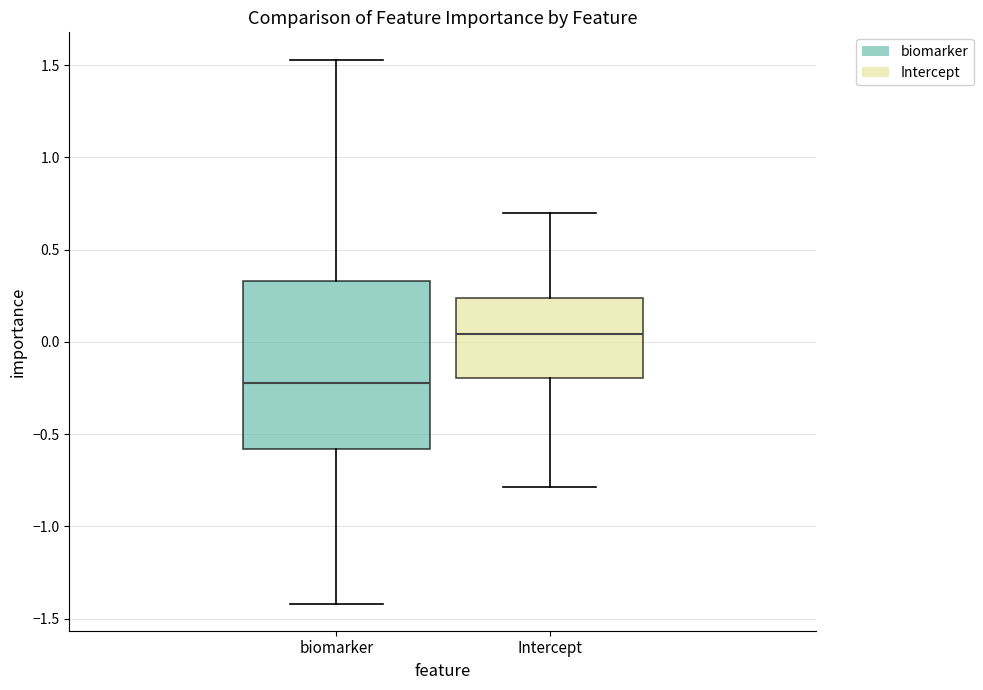

Reading left to right, read every box against the y-axis: the position of its median line, the range the box covers, and the ends of its whiskers. The values are not printed on the chart, so give them approximately, as read against the axis.

biomarker: median -0.20, box -0.60 to 0.35, whiskers -1.40 to 1.55
Intercept: median 0.05, box -0.20 to 0.25, whiskers -0.80 to 0.70